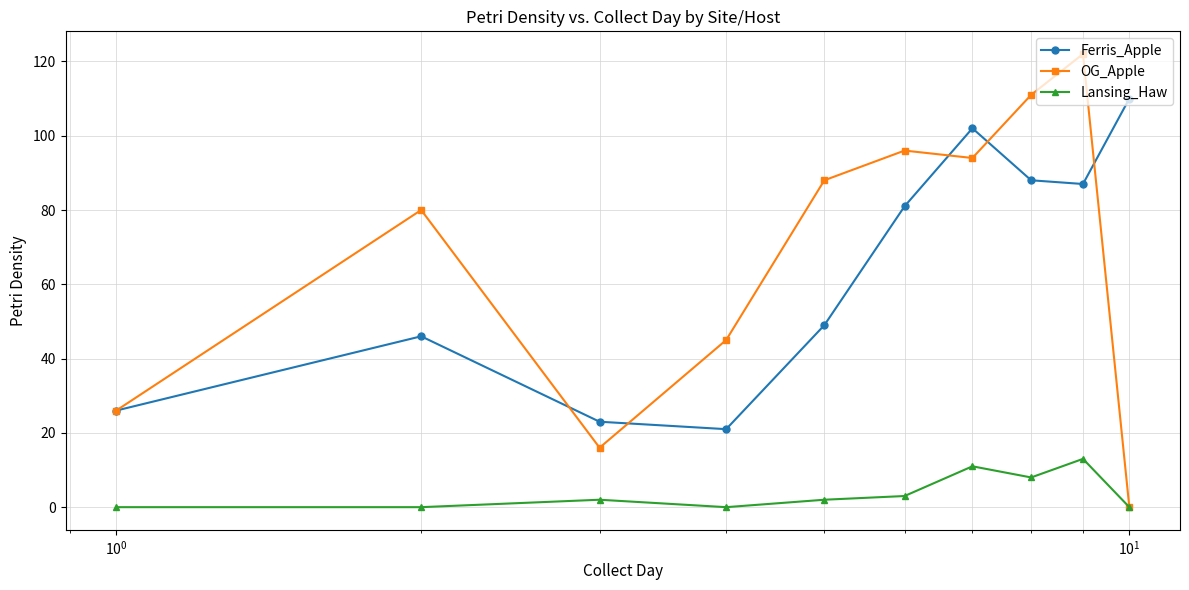

How many lines are shown in the chart?

3